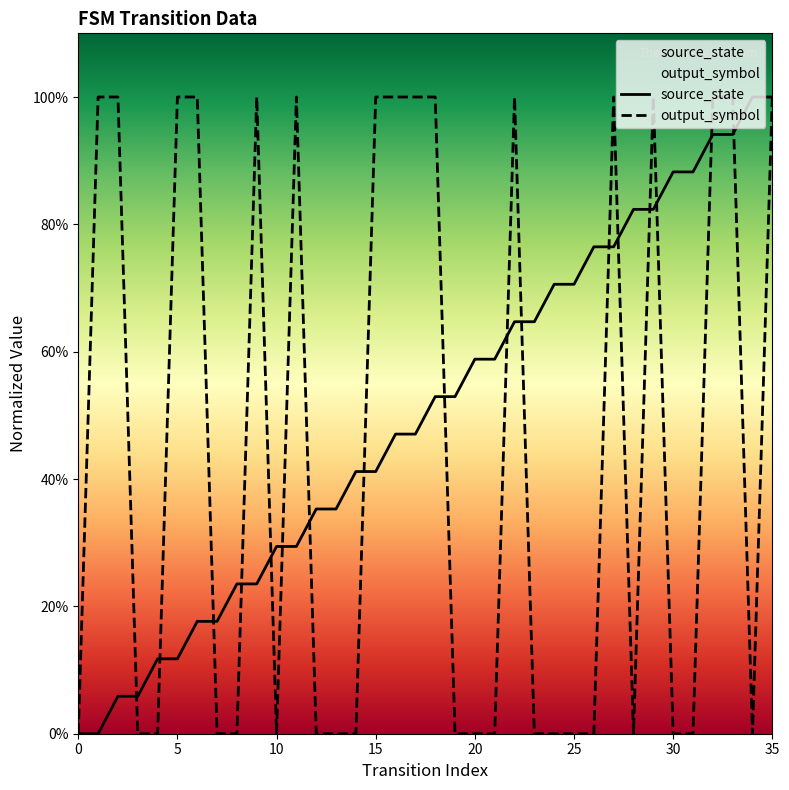

In output_symbol, how many points are higher than both neighbors (excluding endpoints)?

5